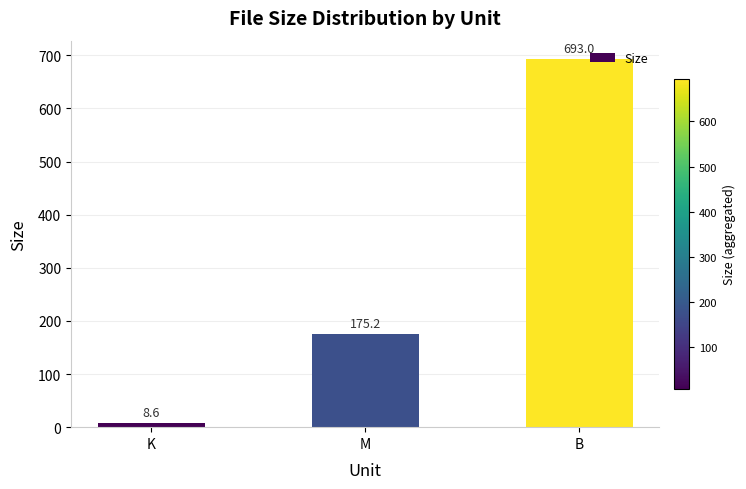

What is the maximum value shown in the chart?

693.0